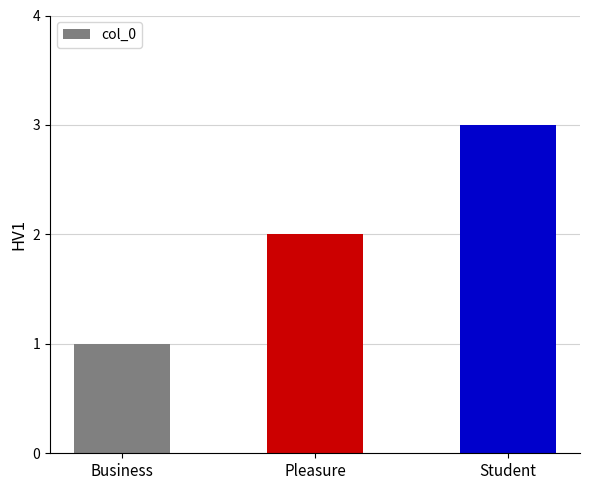

Count the number of categories in the chart.

3